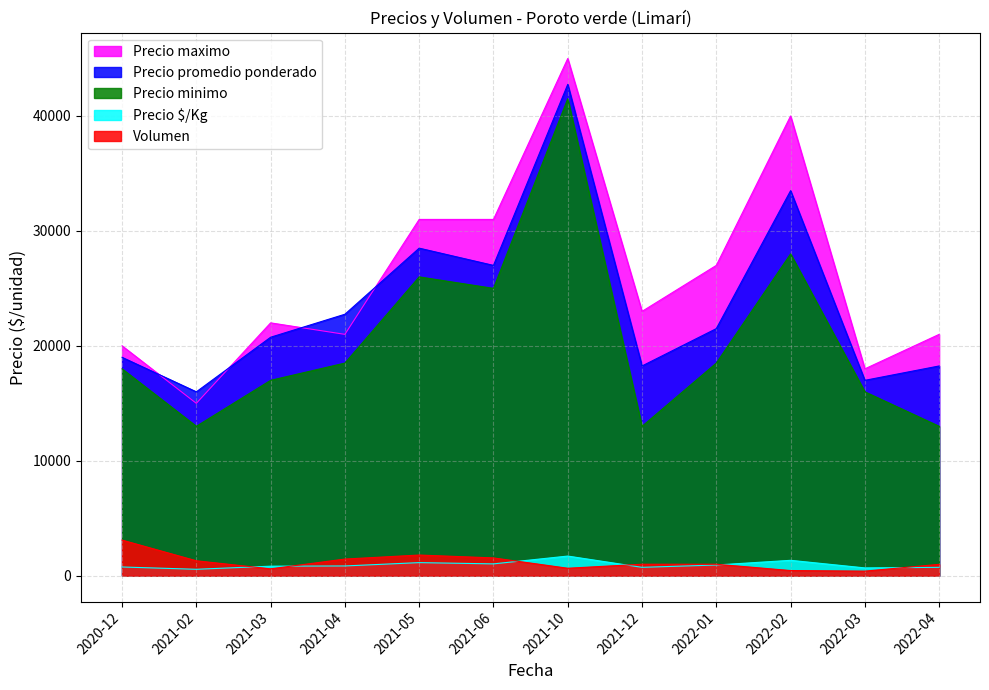

Where is the first local maximum for Precio minimo?

2021-05